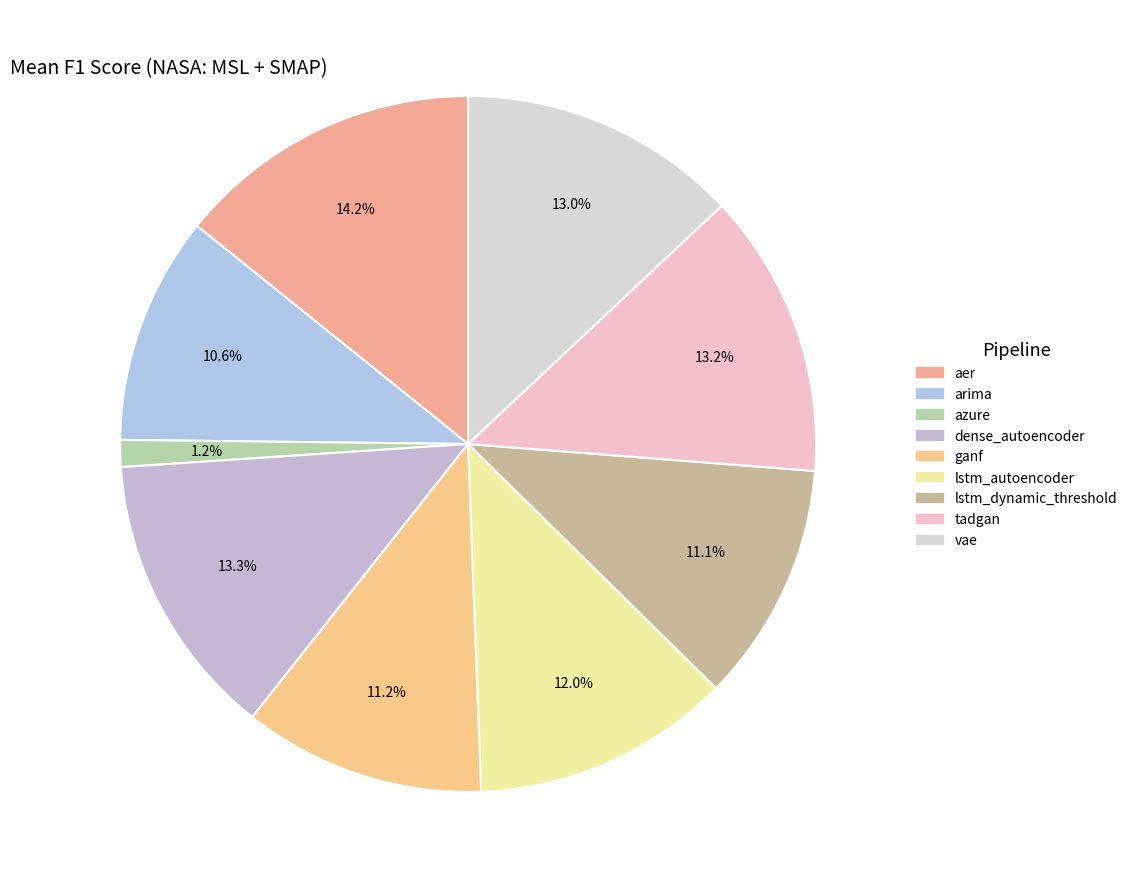

What percentage do azure and lstm_autoencoder together represent?

13.3%